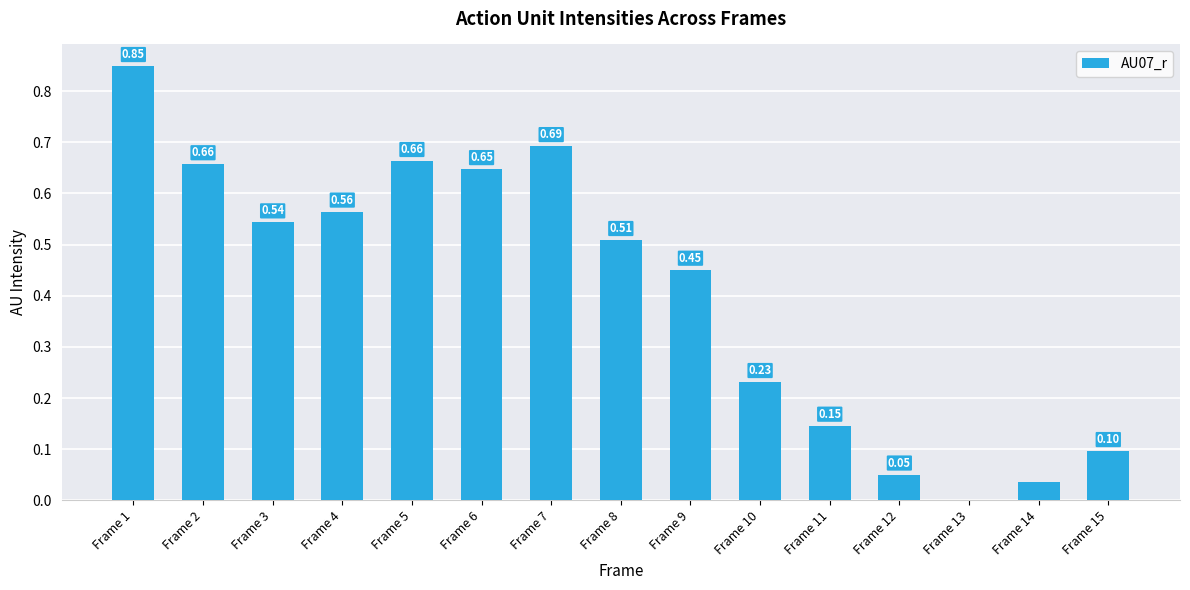

Are the bars grouped side by side (vs. stacked)?

No